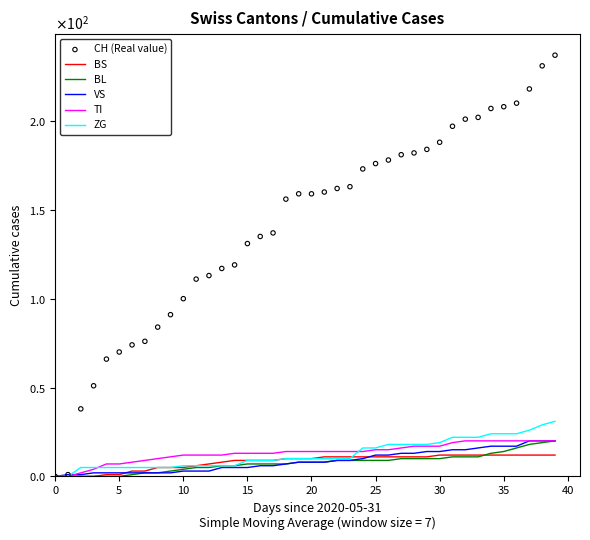

Which series has the widest spread of Y values?

CH (Real value)